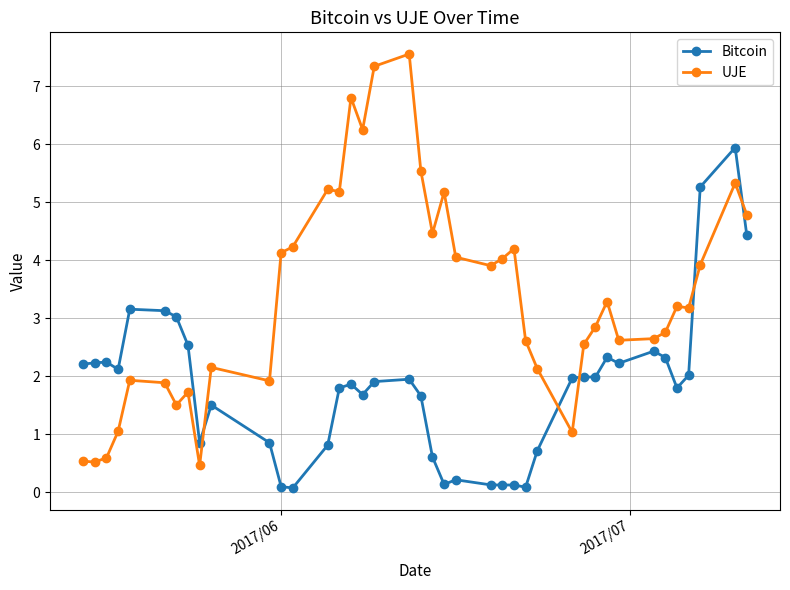

How many data points does each series have?

40